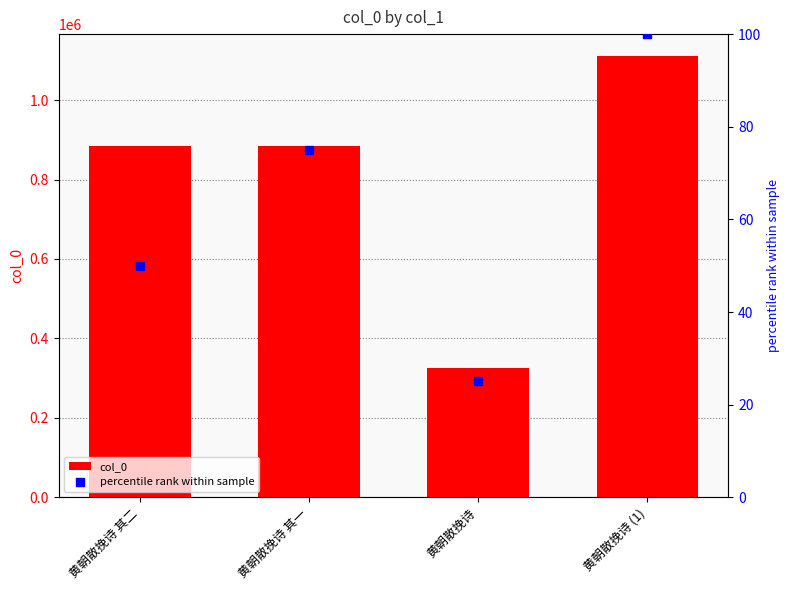

What are all the series names shown in the legend?

col_0, percentile rank within sample